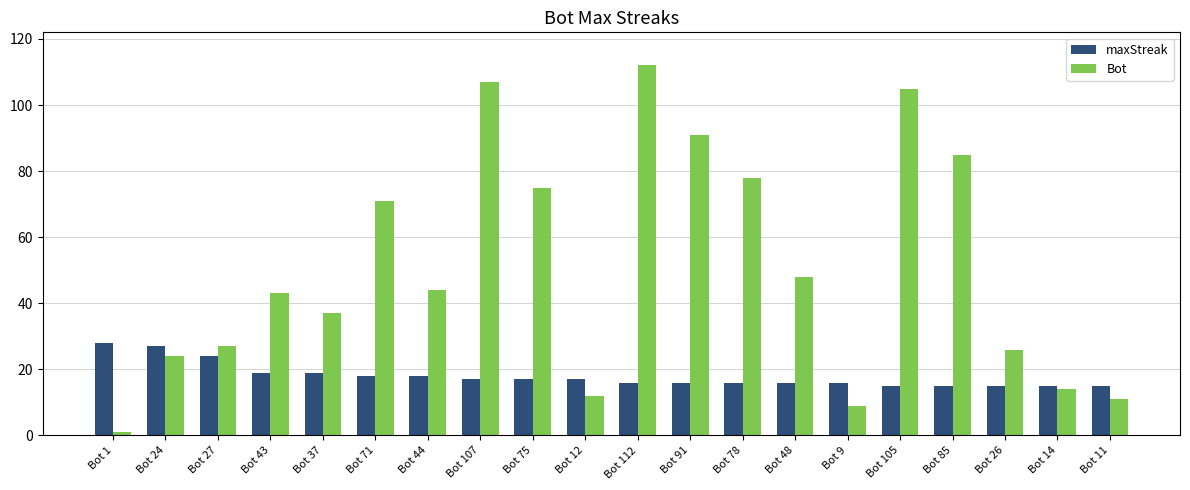

At how many categories does at least one series exceed 14?

20